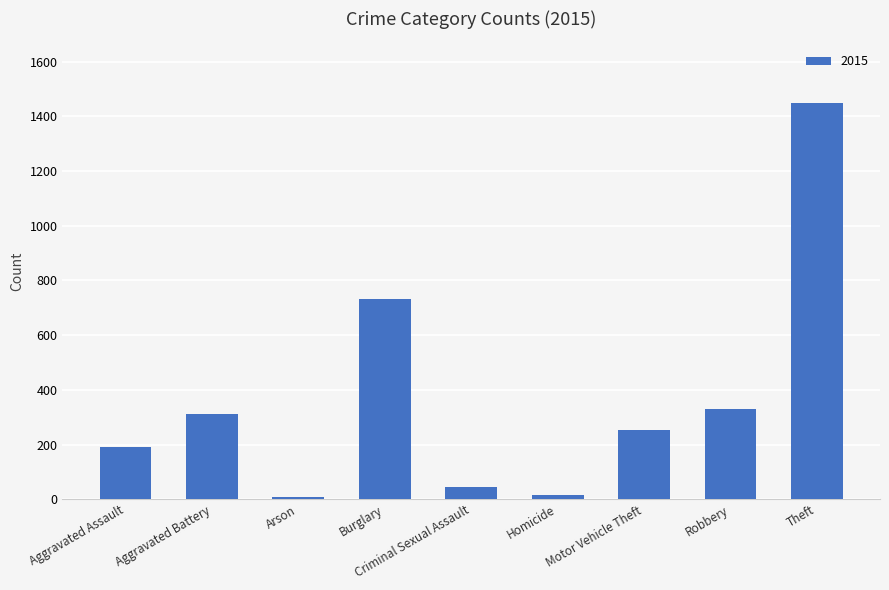

What is the difference between the values at Burglary and Theft?

715